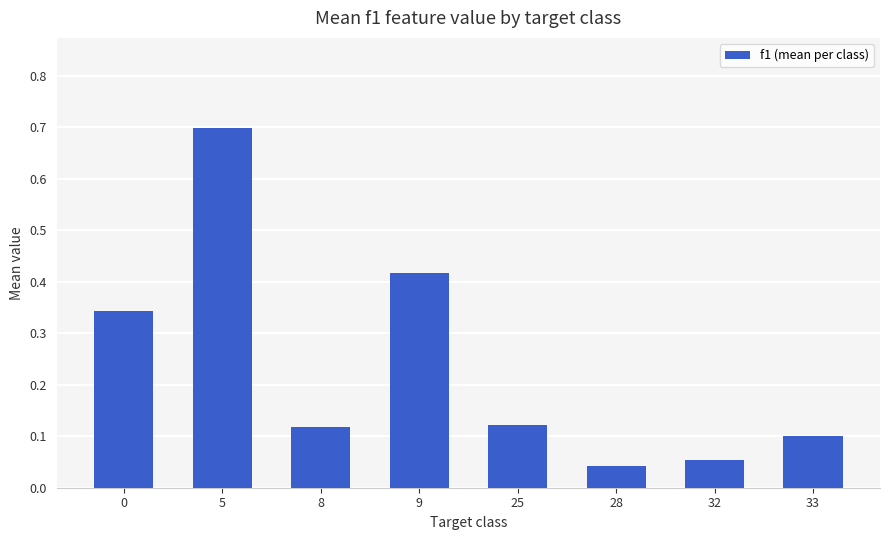

What is the sum of all values?

1.9